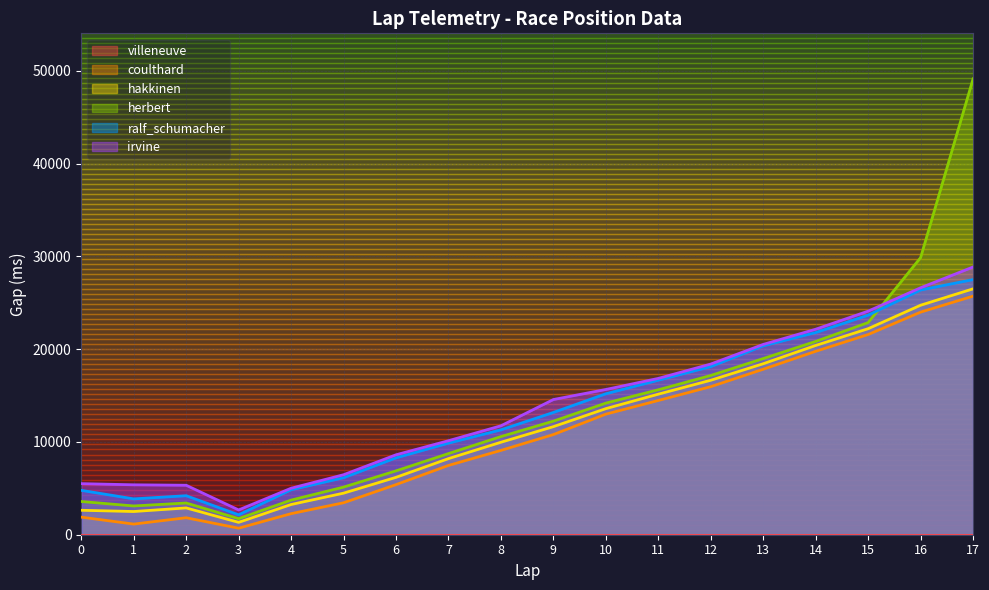

Where is hakkinen nearest to the value 13916?

10